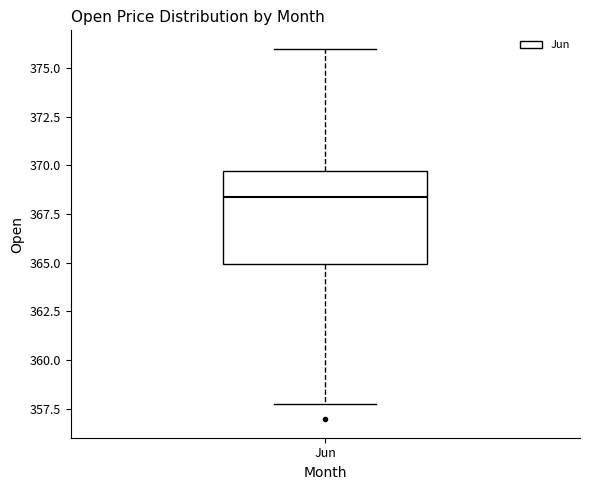

Transcribe this box plot: give where the median line is, the range the box spans, and where the two whiskers end, as read against the y-axis. The values are not printed on the chart, so give them approximately, as read against the axis.

median 368.5, box 365.0 to 369.5, whiskers 358.0 to 376.0